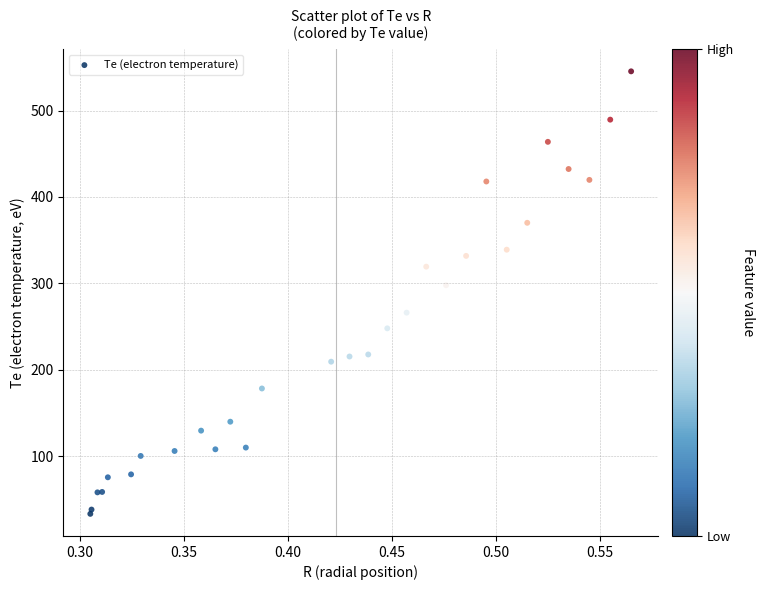

What Y value in the scatter plot is closest to 289?

297.8